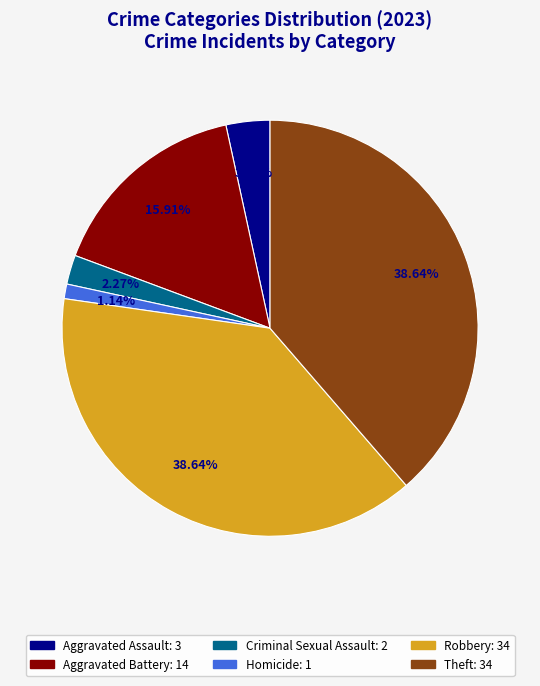

Is there any slice that represents more than half of the pie?

No